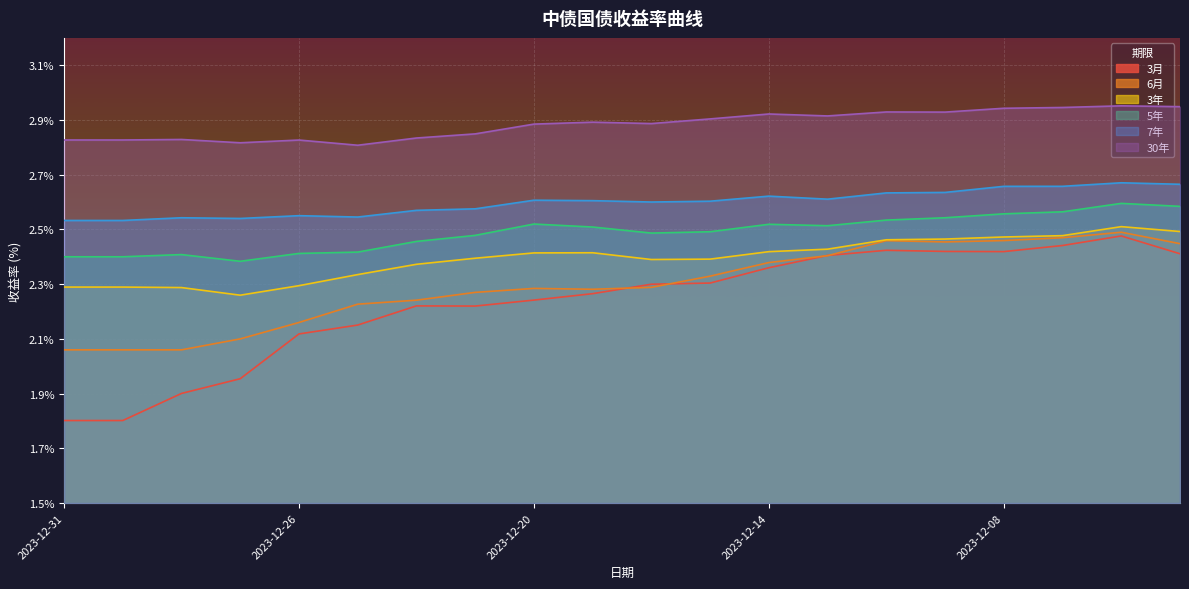

Reading left to right, what are all the values shown in this chart?

3月: 1.8	1.8	1.9	2.0	2.1	2.2	2.2	2.2	2.2	2.3	2.3	2.3	2.4	2.4	2.4	2.4	2.4	2.4	2.5	2.4
6月: 2.1	2.1	2.1	2.1	2.2	2.2	2.2	2.3	2.3	2.3	2.3	2.3	2.4	2.4	2.5	2.5	2.5	2.5	2.5	2.4
3年: 2.3	2.3	2.3	2.3	2.3	2.3	2.4	2.4	2.4	2.4	2.4	2.4	2.4	2.4	2.5	2.5	2.5	2.5	2.5	2.5
5年: 2.4	2.4	2.4	2.4	2.4	2.4	2.5	2.5	2.5	2.5	2.5	2.5	2.5	2.5	2.5	2.5	2.6	2.6	2.6	2.6
7年: 2.5	2.5	2.5	2.5	2.6	2.5	2.6	2.6	2.6	2.6	2.6	2.6	2.6	2.6	2.6	2.6	2.7	2.7	2.7	2.7
30年: 2.8	2.8	2.8	2.8	2.8	2.8	2.8	2.8	2.9	2.9	2.9	2.9	2.9	2.9	2.9	2.9	2.9	2.9	3.0	2.9